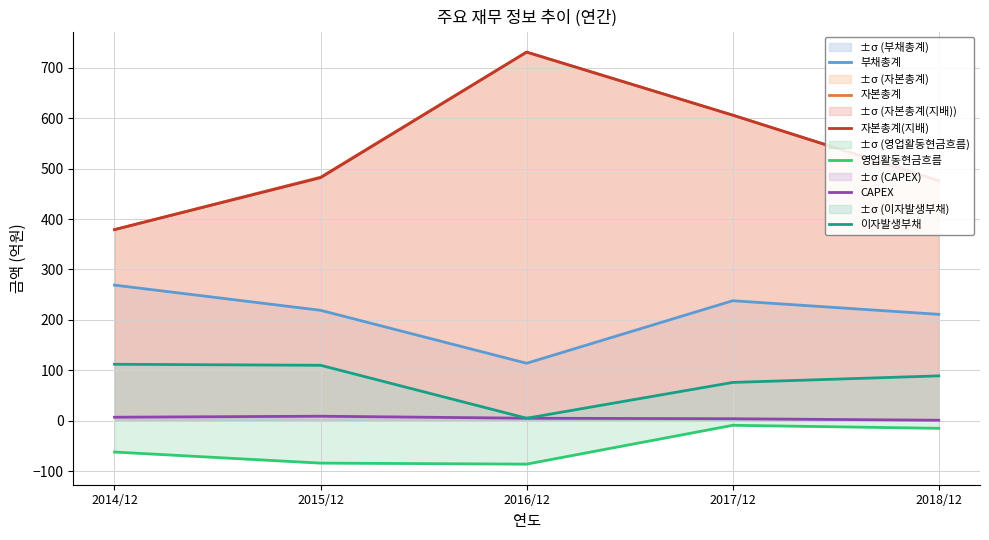

What is the difference between the maximum and minimum values in the 이자발생부채 series?

107